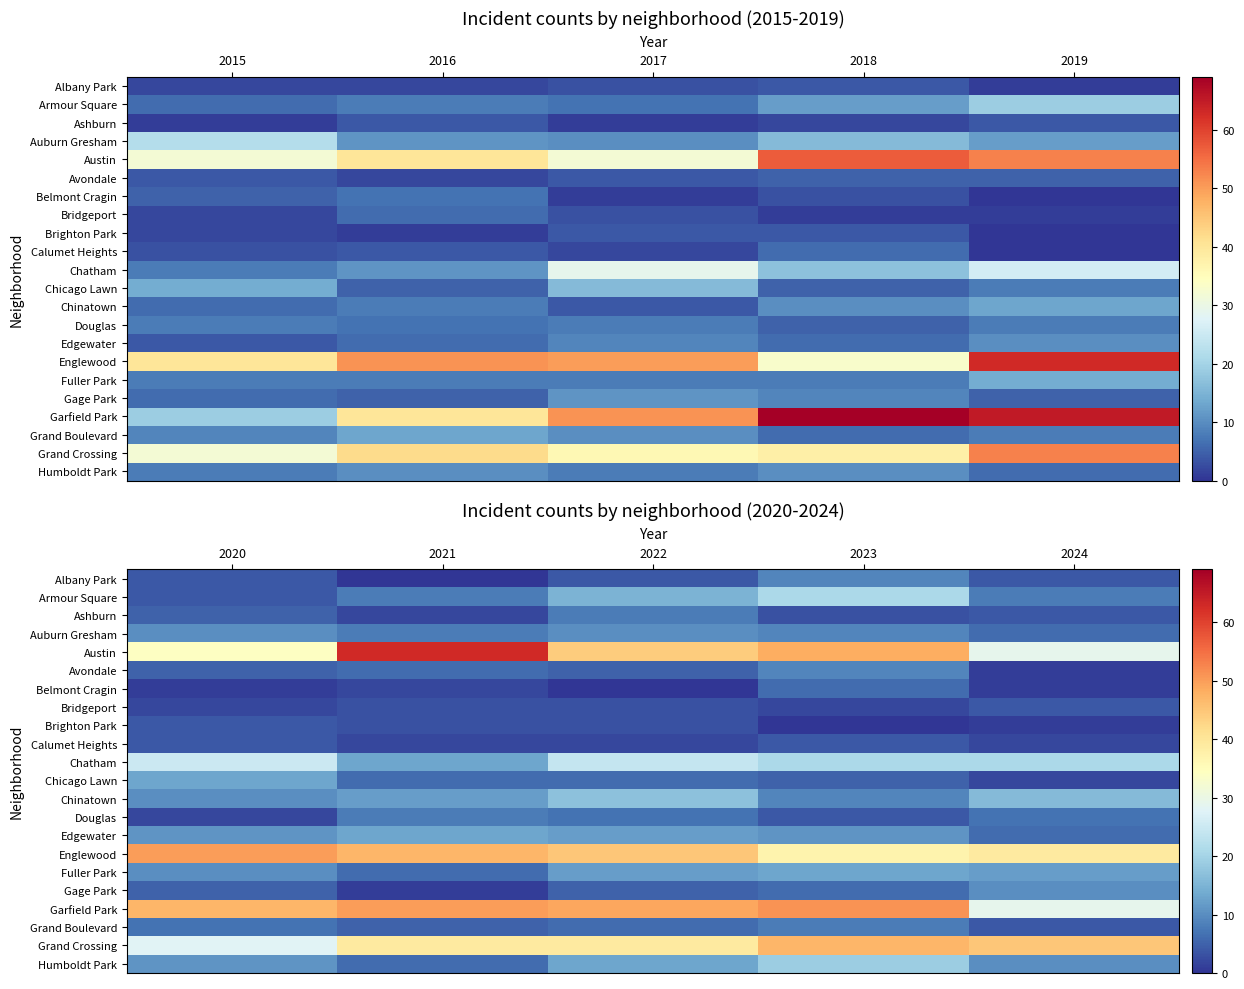

At how many categories does at least one series exceed 31?

5